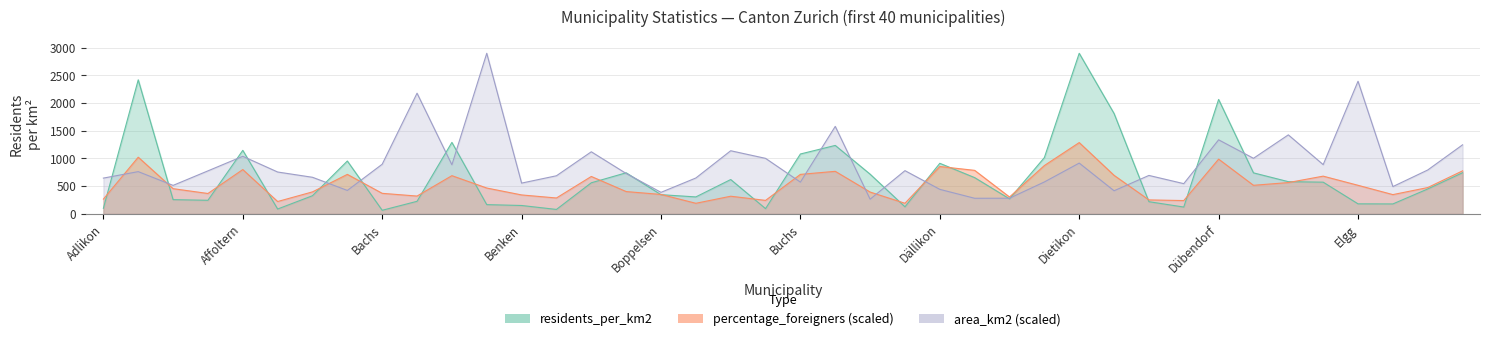

Reading left to right, extract all data points from this chart.

residents_per_km2: 101.1	2419.9	257.2	245.4	1146.9	87.8	328.1	954.5	65.0	227.0	1290.7	167.2	151.6	80.5	561.6	741.9	346.7	306.4	620.2	95.1	1081.3	1236.0	717.0	127.7	913.1	654.7	271.5	1016.4	2899.2	1812.2	220.2	123.6	2066.2	740.7	581.7	572.6	181.4	179.7	449.9	742.7
percentage_foreigners: 266.7	1023.4	455.2	368.2	800.2	223.2	397.2	713.2	371.1	321.8	690.0	466.8	342.1	287.0	675.5	403.0	350.8	191.4	318.9	243.5	713.2	768.3	394.3	191.4	855.3	785.7	304.4	872.7	1287.3	695.8	252.2	240.6	988.6	516.1	565.4	681.3	516.1	347.9	475.5	777.0
area_km2: 646.0	762.9	514.5	776.6	1039.7	756.0	660.8	423.2	896.4	2178.6	886.6	2899.2	555.7	688.2	1121.2	729.5	388.8	648.0	1139.9	1002.4	573.4	1579.7	265.1	780.5	442.8	281.8	282.8	576.3	917.0	417.3	694.1	545.9	1337.2	1003.4	1426.6	889.5	2394.6	492.9	792.3	1246.9